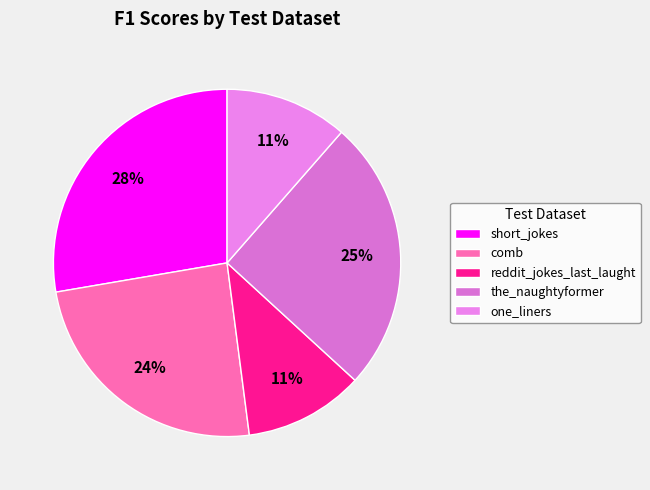

True or false: short_jokes accounts for 28% of the total.

True